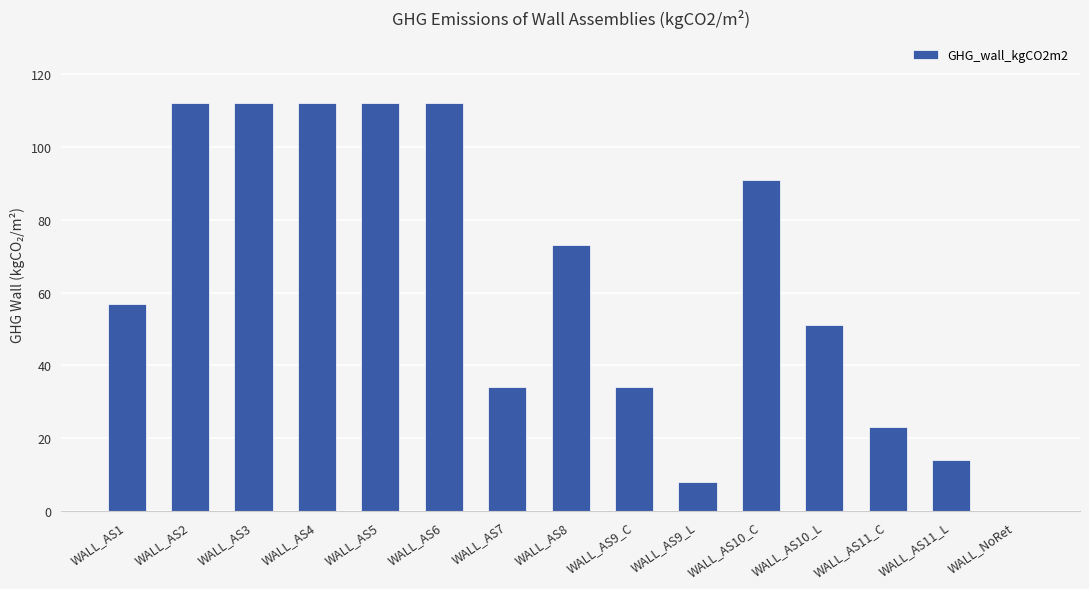

What is the greatest value displayed?

112